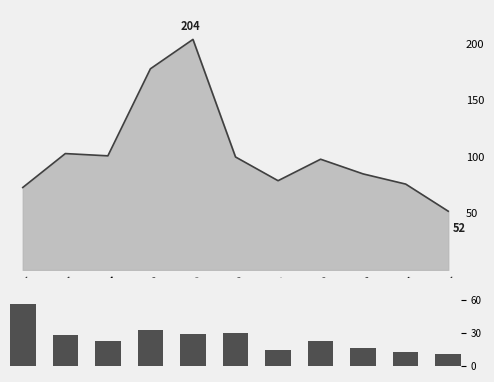

Rank the categories by value from lowest to highest.

2025, 2024, 2021, 2023, 2017, 2022, 2016, 2019, 2020, 2018, 2015